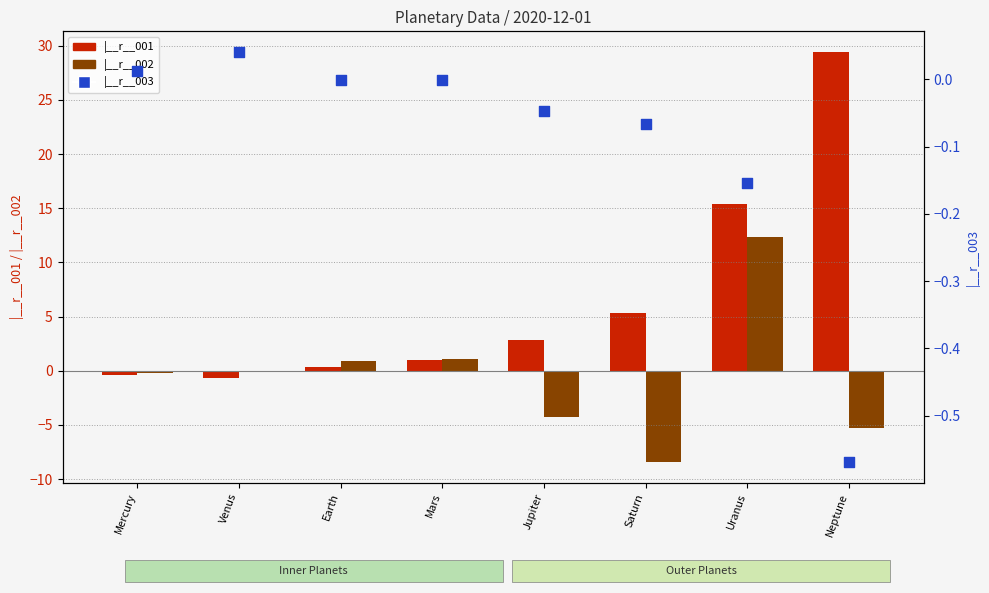

At how many categories does at least one series exceed 25?

1